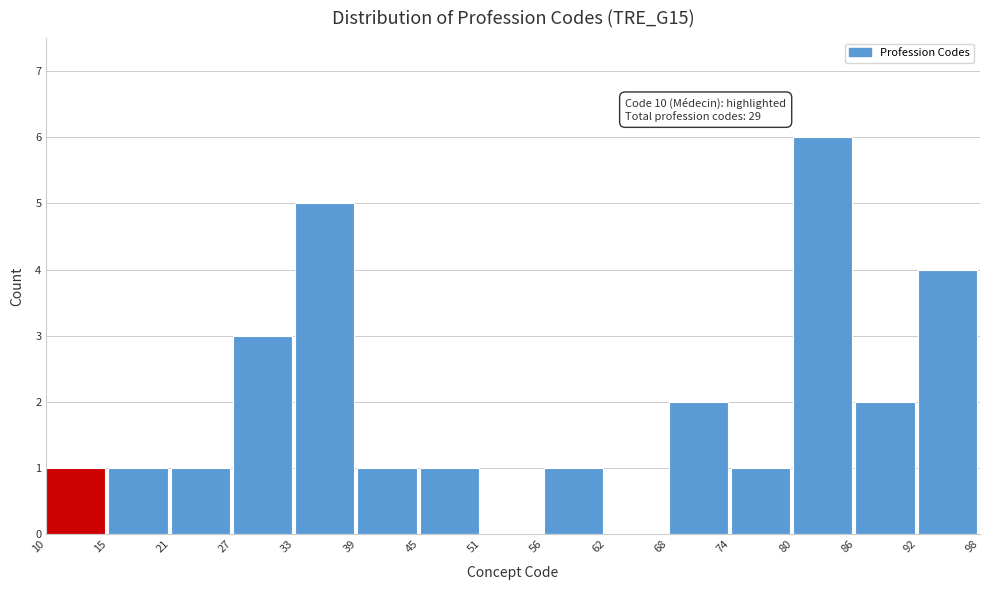

Reading right to left, list all the values displayed in this chart.

92=4	86=2	80=6	74=1	68=2	62=0	56=1	51=0	45=1	39=1	33=5	27=3	21=1	15=1	10=1